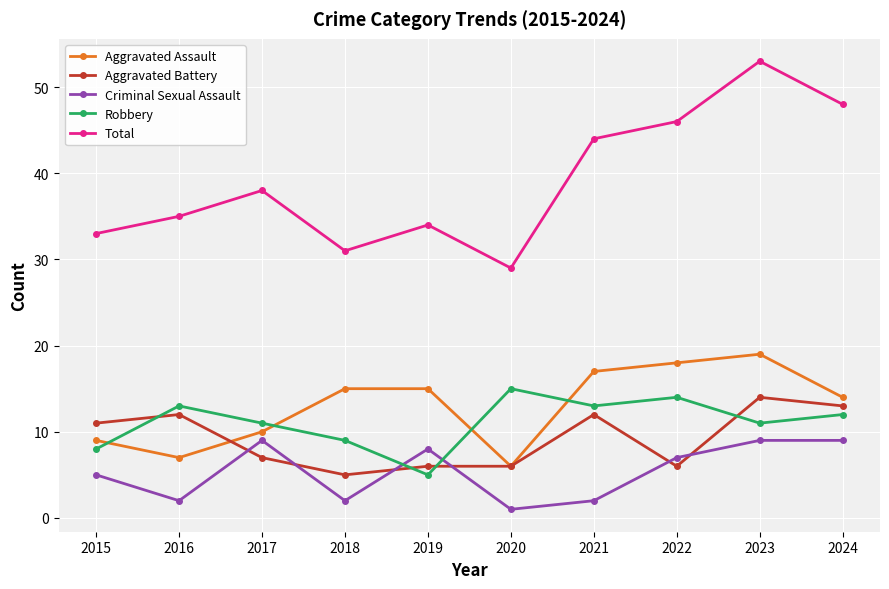

What is the value of the Criminal Sexual Assault point at the 3rd from the left?

9